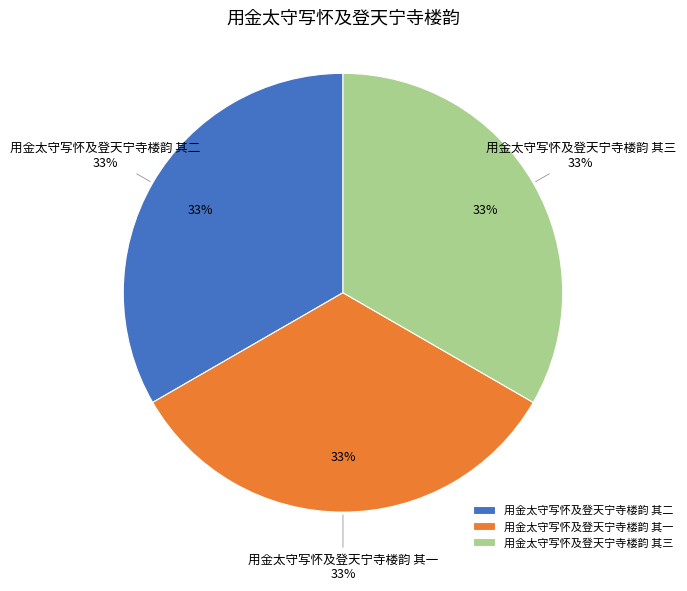

Is it true that 用金太守写怀及登天宁寺楼韵 其三 is 33% of the pie?

True